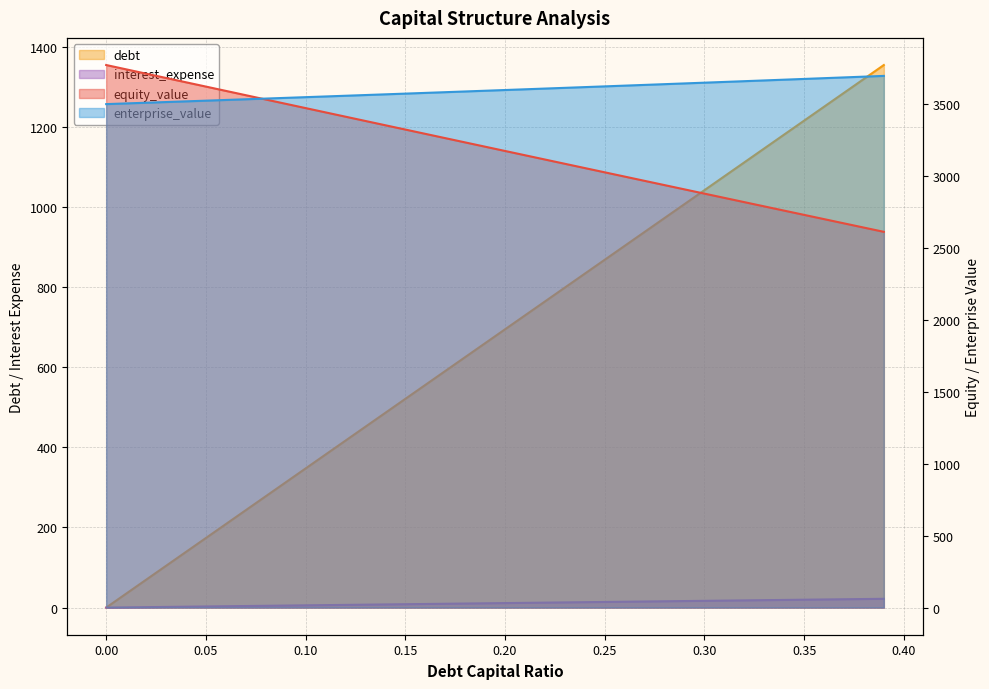

What is the value of the equity_value point at the 11th from the left?

3469.1